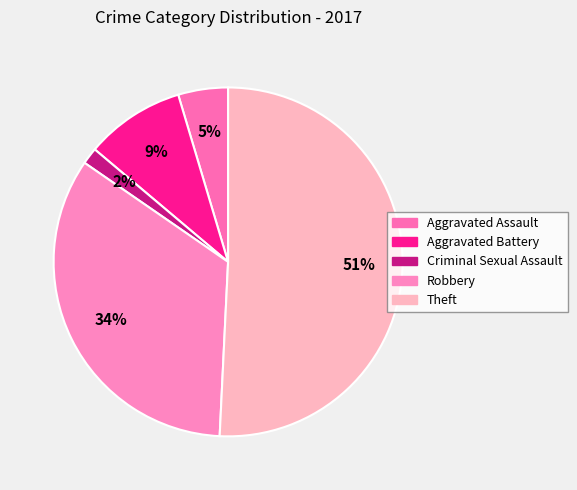

Between Criminal Sexual Assault and Robbery, which is larger?

Robbery